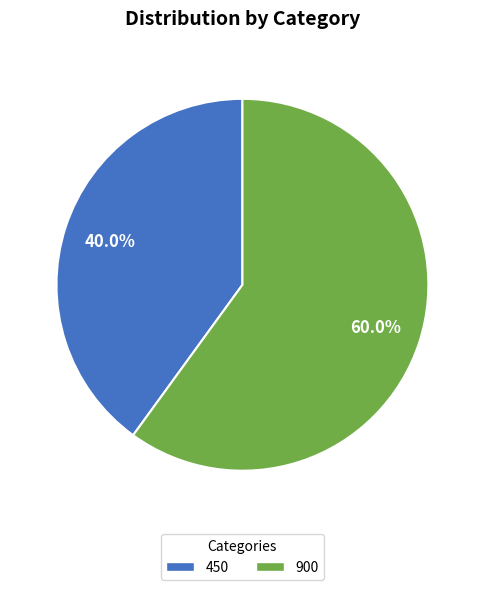

To the nearest percent, what is the average slice percentage?

50%